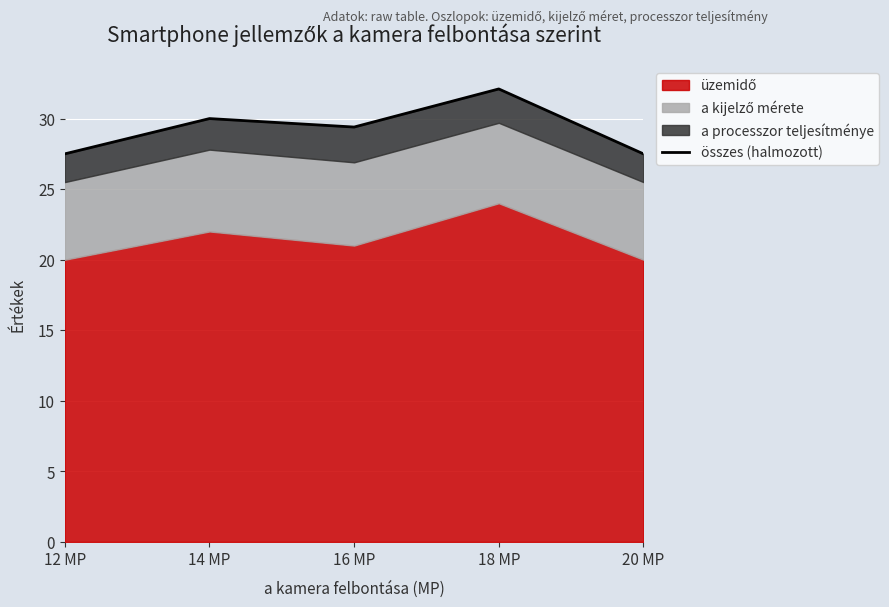

Count the number of values greater than 29.

3